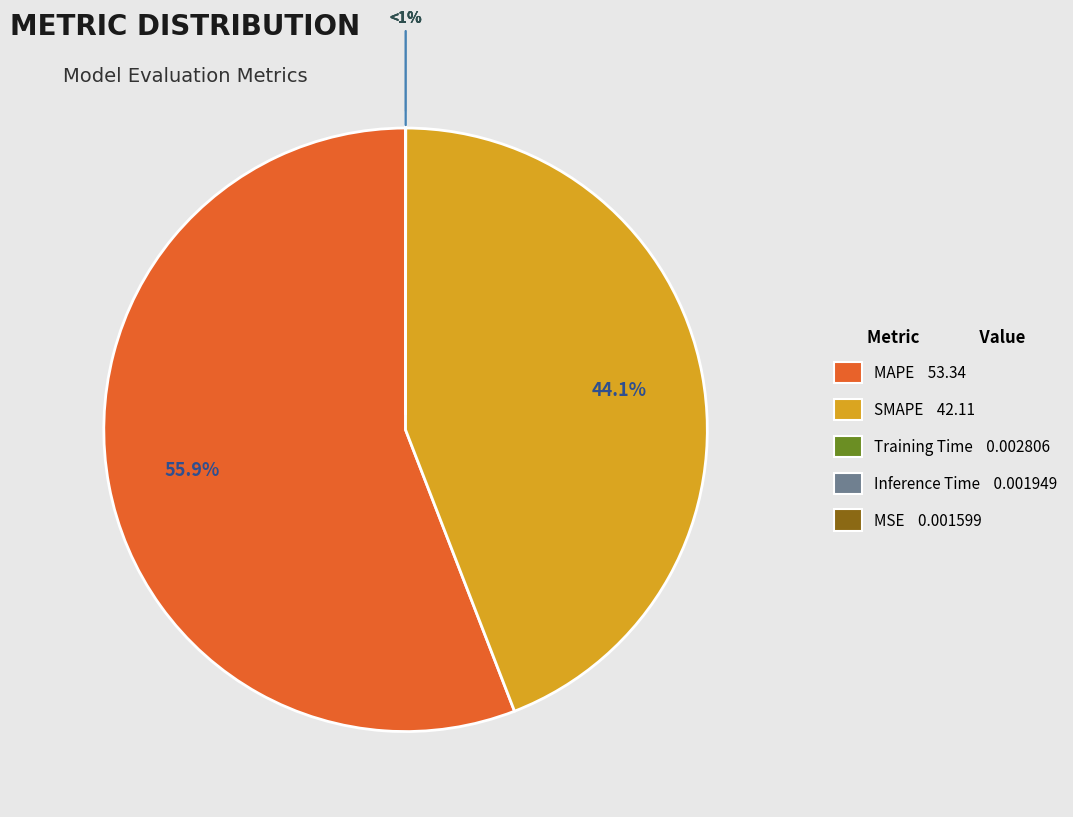

Does MSE account for over 50% of the chart?

No